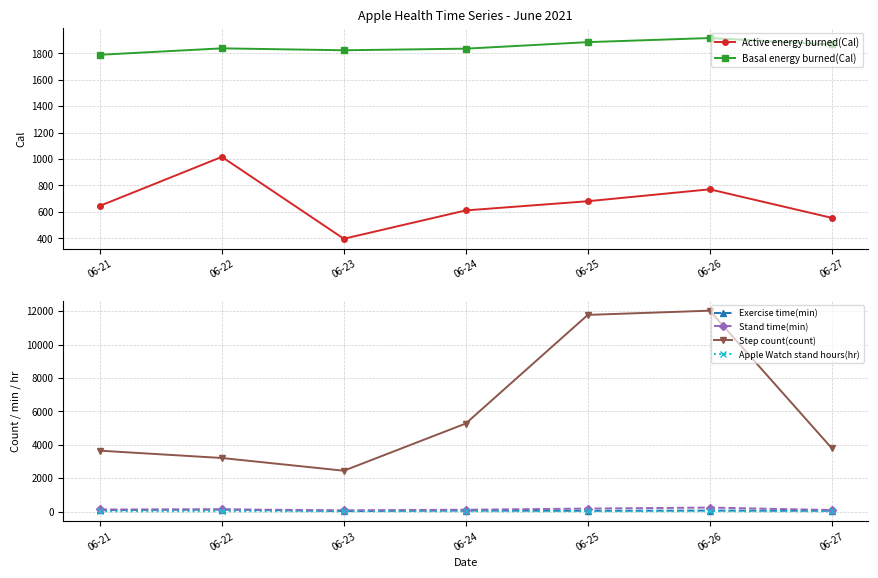

Is this an area chart (filled region under the line)?

No